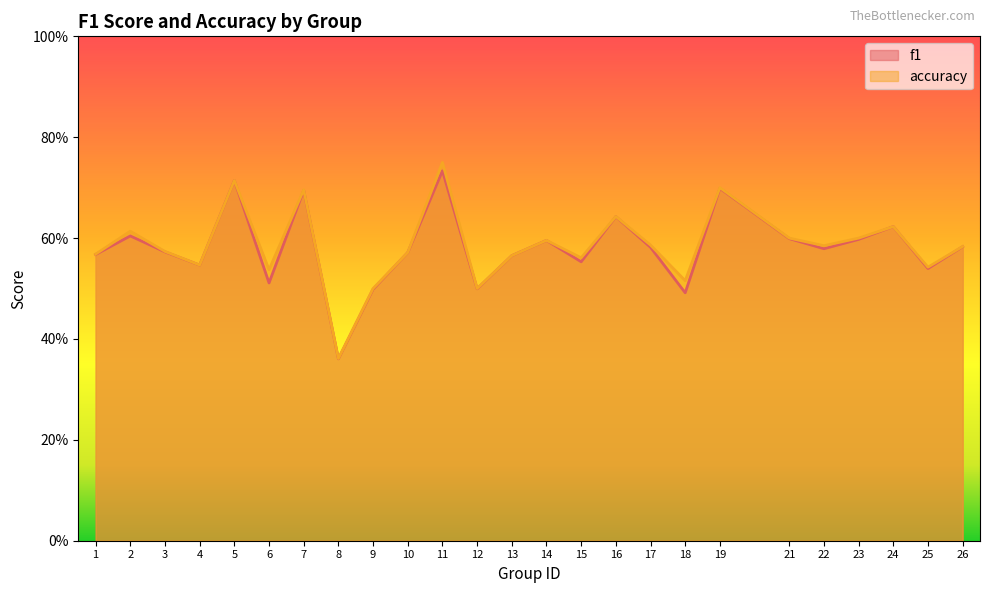

Which series ends up on top after the final intersection of accuracy and f1?

accuracy